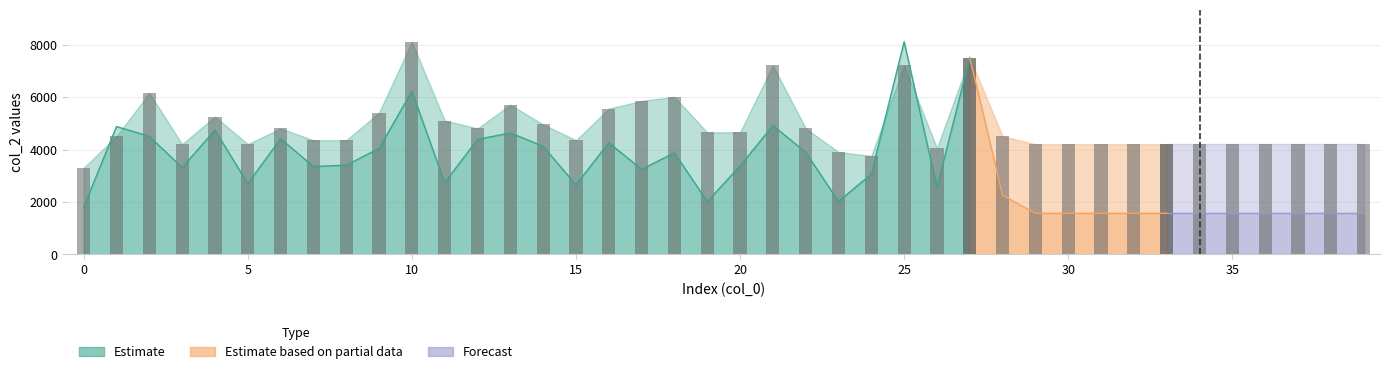

What is the sum of the values at 20 and 17?

10077.3